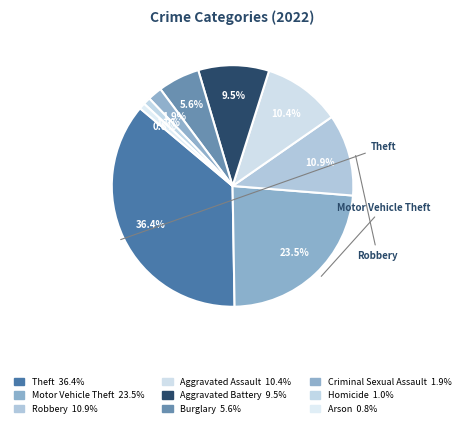

To the nearest percent, what percentage of the pie is Burglary?

6%